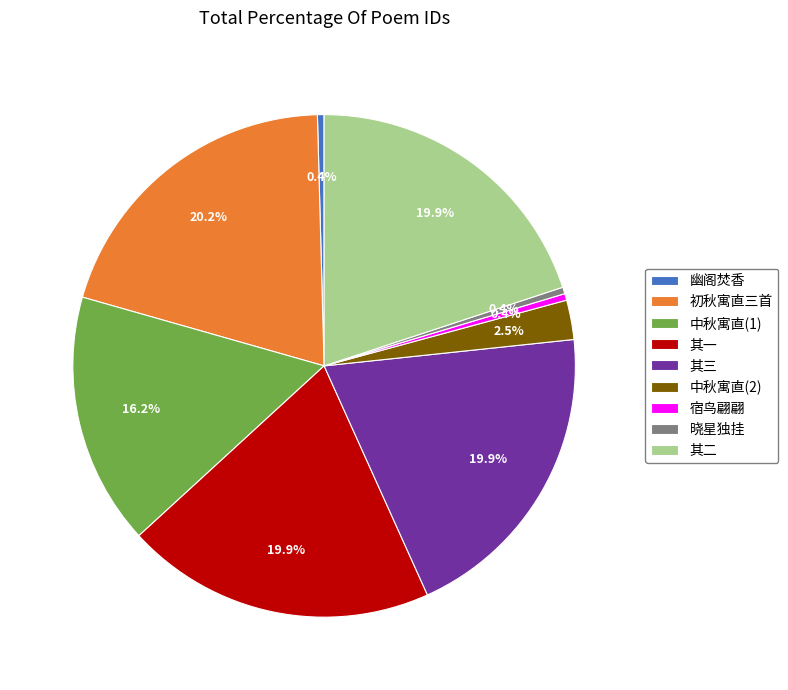

Is 其三 the majority of the pie?

No